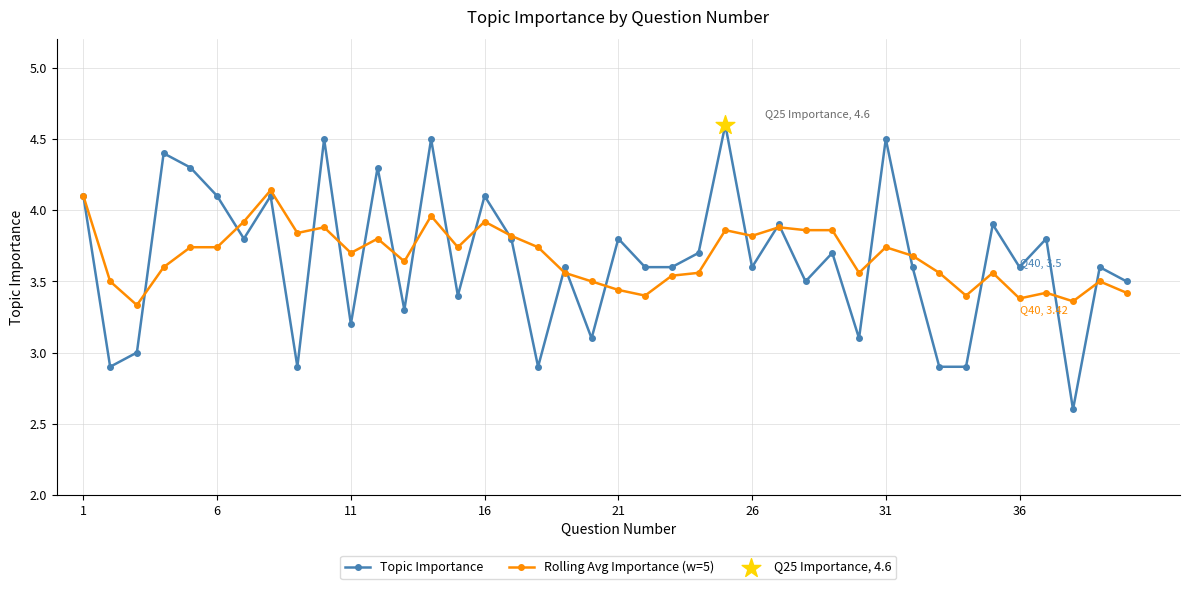

In Topic Importance, how many points are higher than both neighbors (excluding endpoints)?

15